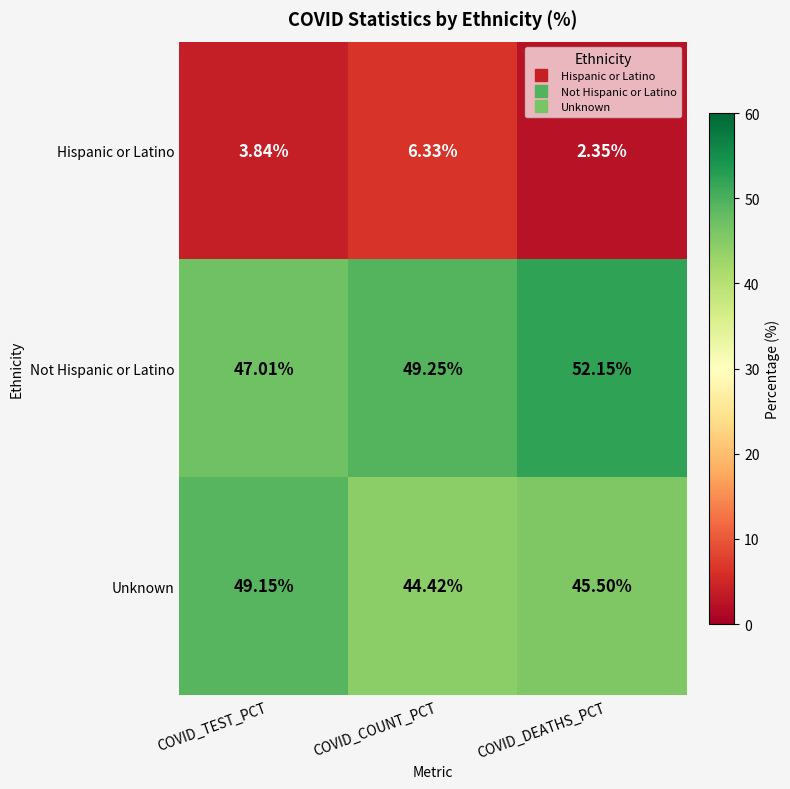

At which label does Not Hispanic or Latino reach its peak?

COVID_DEATHS_PCT